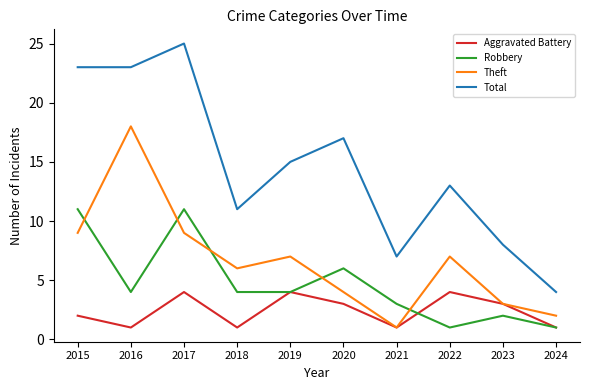

In Theft, how many points are higher than both neighbors (excluding endpoints)?

3